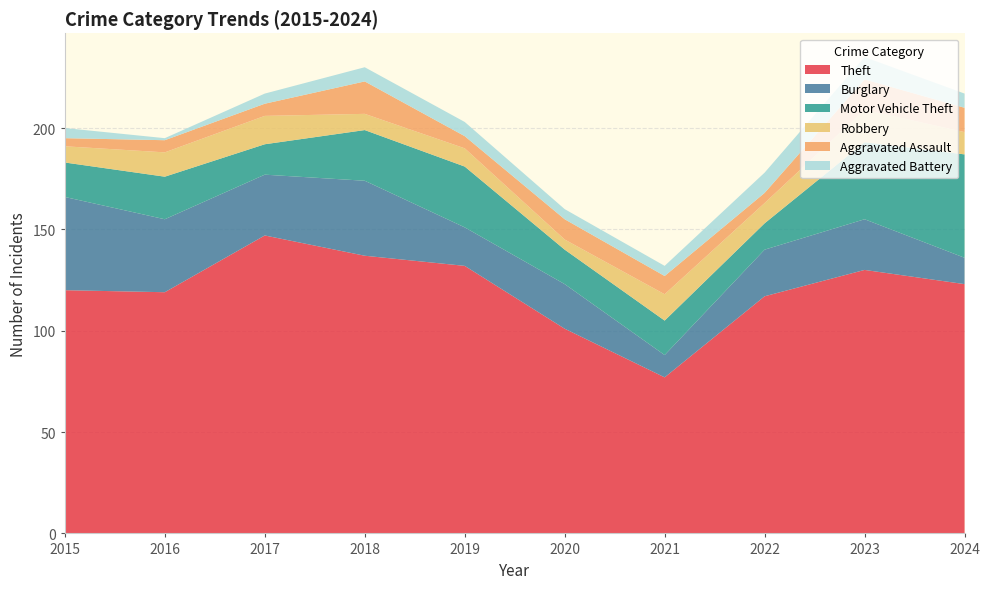

Reading right to left, list all the values displayed in this chart.

Theft: 2024=123	2023=130	2022=117	2021=77	2020=101	2019=132	2018=137	2017=147	2016=119	2015=120
Burglary: 2024=13	2023=25	2022=23	2021=11	2020=22	2019=19	2018=37	2017=30	2016=36	2015=46
Motor Vehicle Theft: 2024=51	2023=38	2022=13	2021=17	2020=17	2019=30	2018=25	2017=15	2016=21	2015=17
Robbery: 2024=11	2023=16	2022=10	2021=13	2020=5	2019=9	2018=8	2017=14	2016=12	2015=8
Aggravated Assault: 2024=12	2023=15	2022=5	2021=9	2020=10	2019=6	2018=16	2017=6	2016=6	2015=4
Aggravated Battery: 2024=7	2023=11	2022=10	2021=5	2020=5	2019=7	2018=7	2017=5	2016=1	2015=5